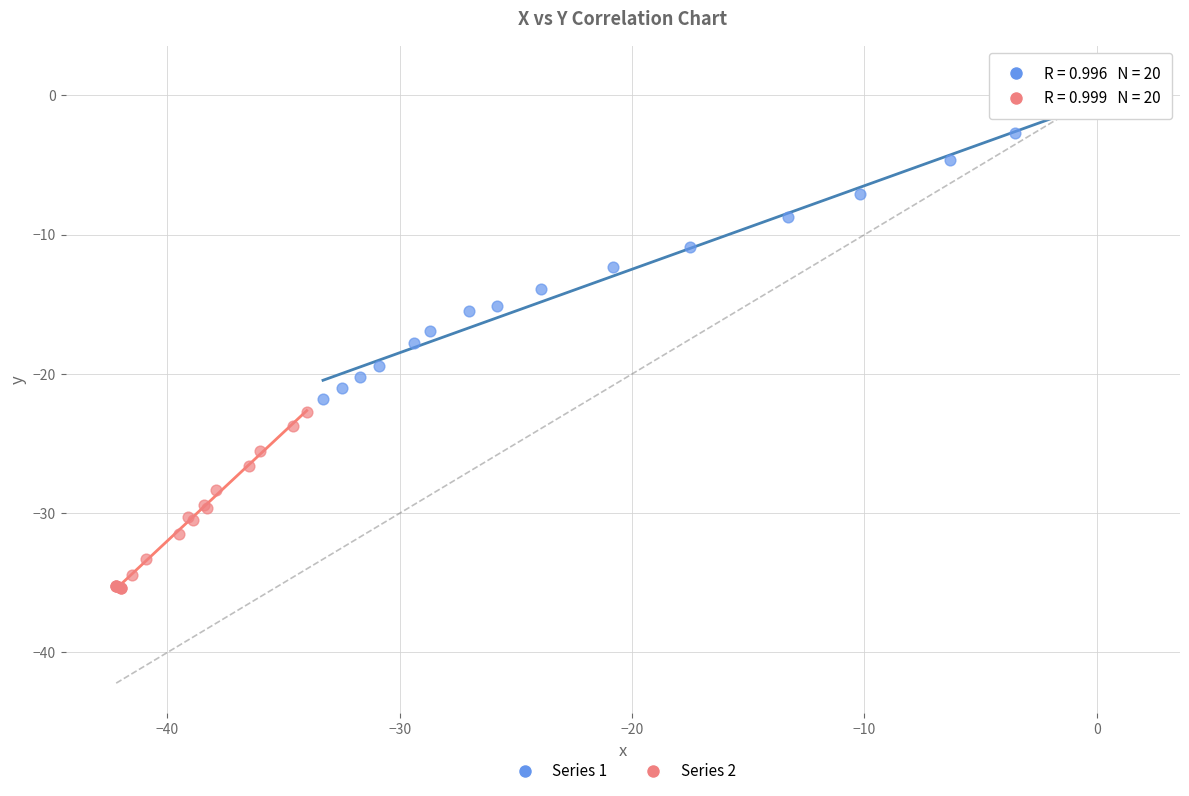

Which series has the widest spread of Y values?

Series 1